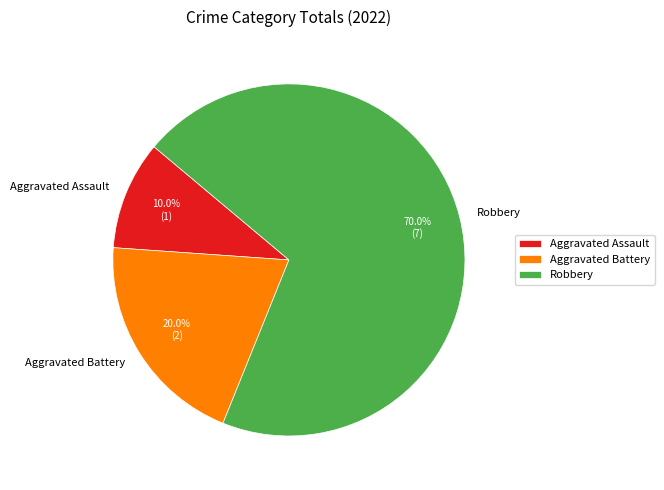

Do Aggravated Assault and Robbery together represent more than half of the pie?

Yes